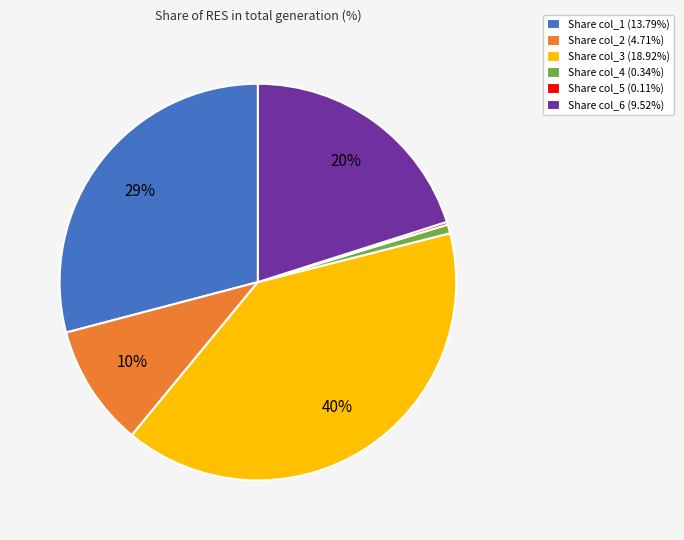

What percentage is the Share col_4 (0.34%) slice, to the nearest percent?

1%